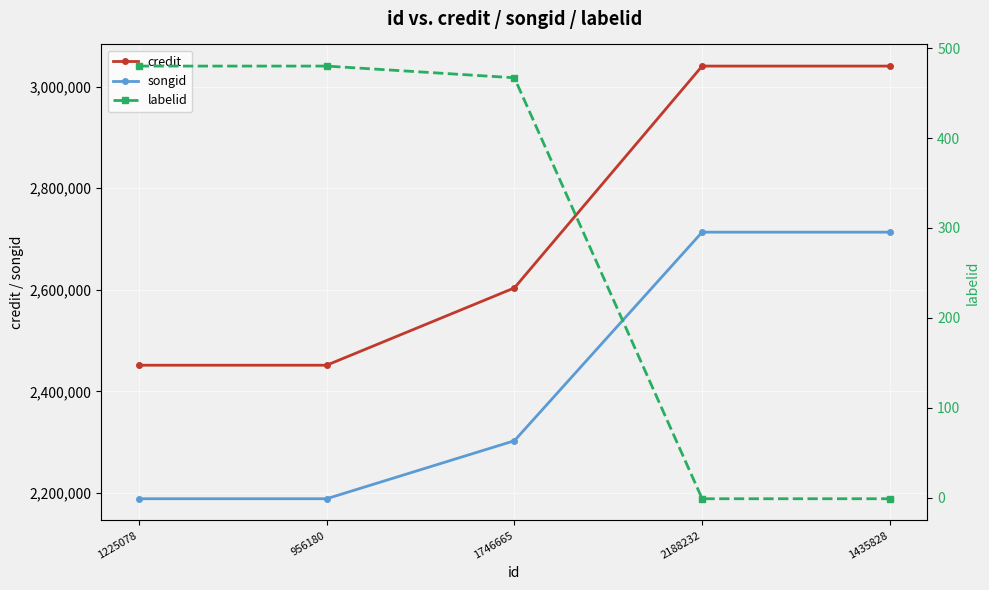

What is the lowest value of the songid series?

2188603